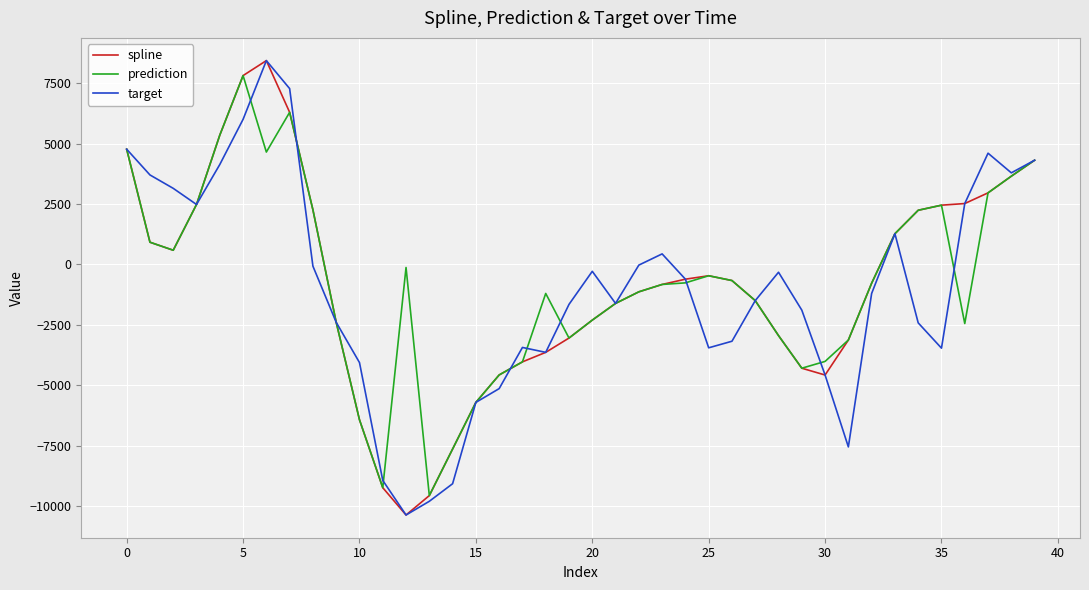

What is the maximum value for target?

8435.6